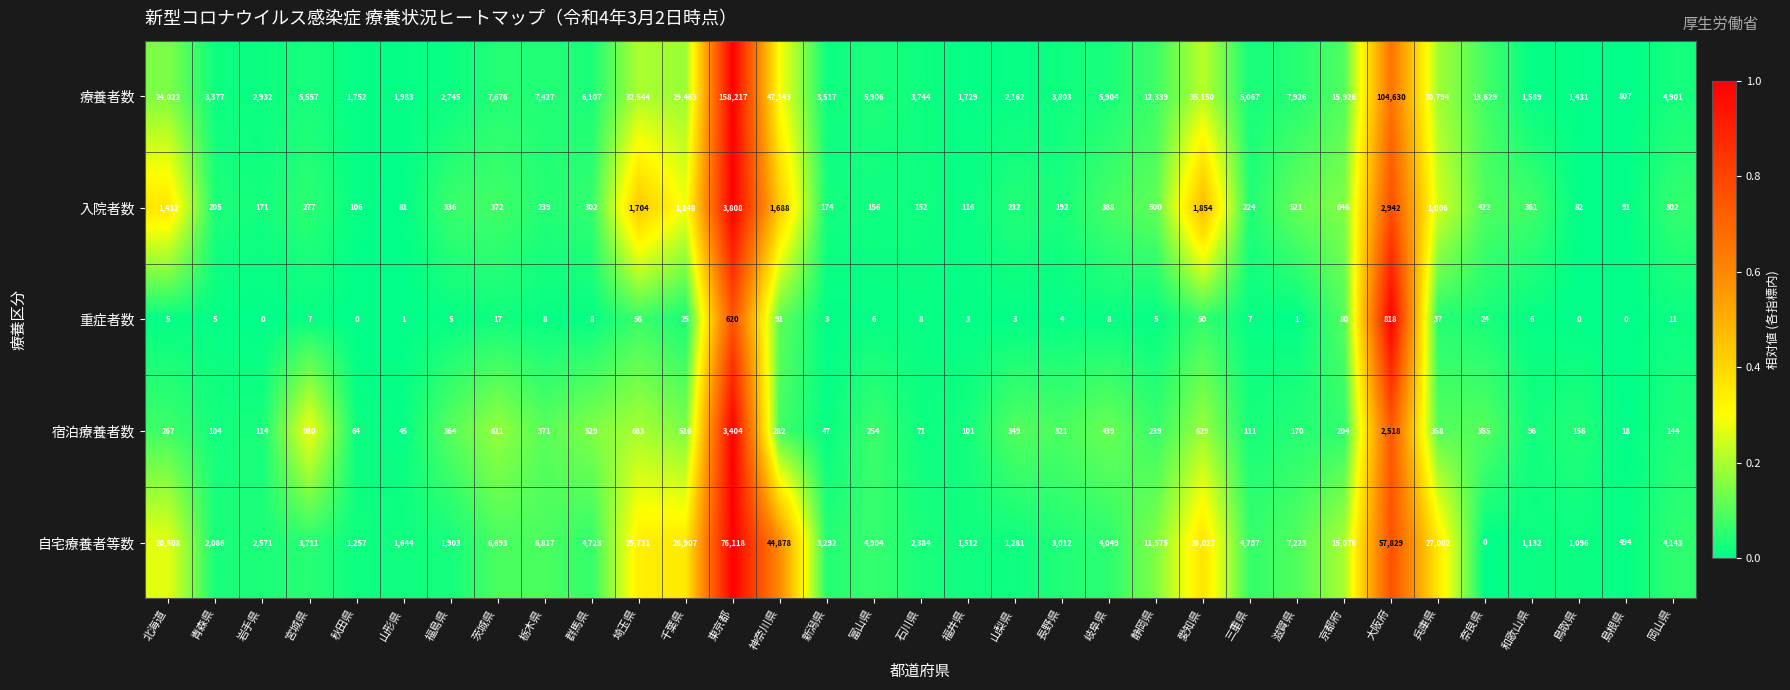

Count the number of categories in the chart.

33